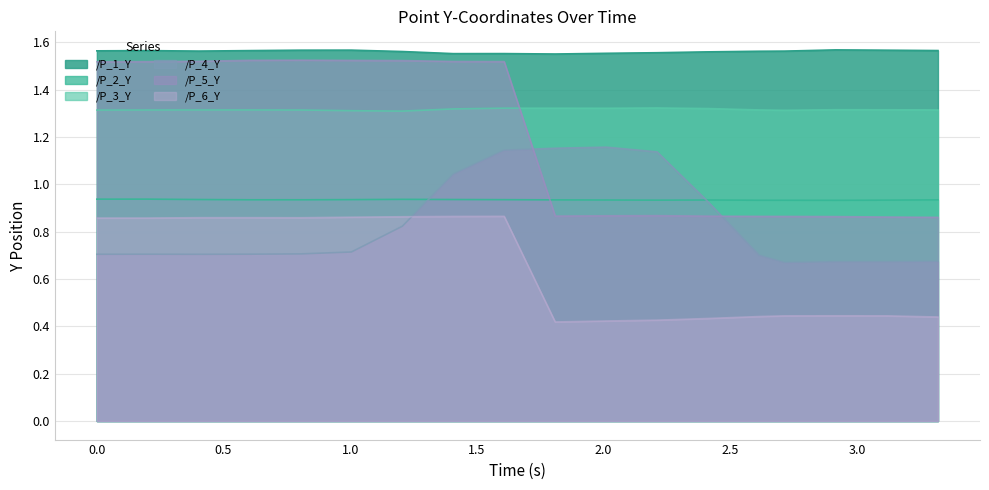

Reading left to right, what are all the values shown in this chart?

/P_1_Y: 1.6	1.6	1.6	1.6	1.6	1.6	1.6	1.6	1.6	1.6	1.6	1.6	1.6	1.6	1.6	1.6	1.6	1.6
/P_2_Y: 0.9	0.9	0.9	0.9	0.9	0.9	0.9	0.9	0.9	0.9	0.9	0.9	0.9	0.9	0.9	0.9	0.9	0.9
/P_3_Y: 1.3	1.3	1.3	1.3	1.3	1.3	1.3	1.3	1.3	1.3	1.3	1.3	1.3	1.3	1.3	1.3	1.3	1.3
/P_4_Y: 0.7	0.7	0.7	0.7	0.7	0.7	0.8	1.0	1.1	1.2	1.2	1.1	0.9	0.7	0.7	0.7	0.7	0.7
/P_5_Y: 1.5	1.5	1.5	1.5	1.5	1.5	1.5	1.5	1.5	0.9	0.9	0.9	0.9	0.9	0.9	0.9	0.9	0.9
/P_6_Y: 0.9	0.9	0.9	0.9	0.9	0.9	0.9	0.9	0.9	0.4	0.4	0.4	0.4	0.4	0.4	0.4	0.4	0.4